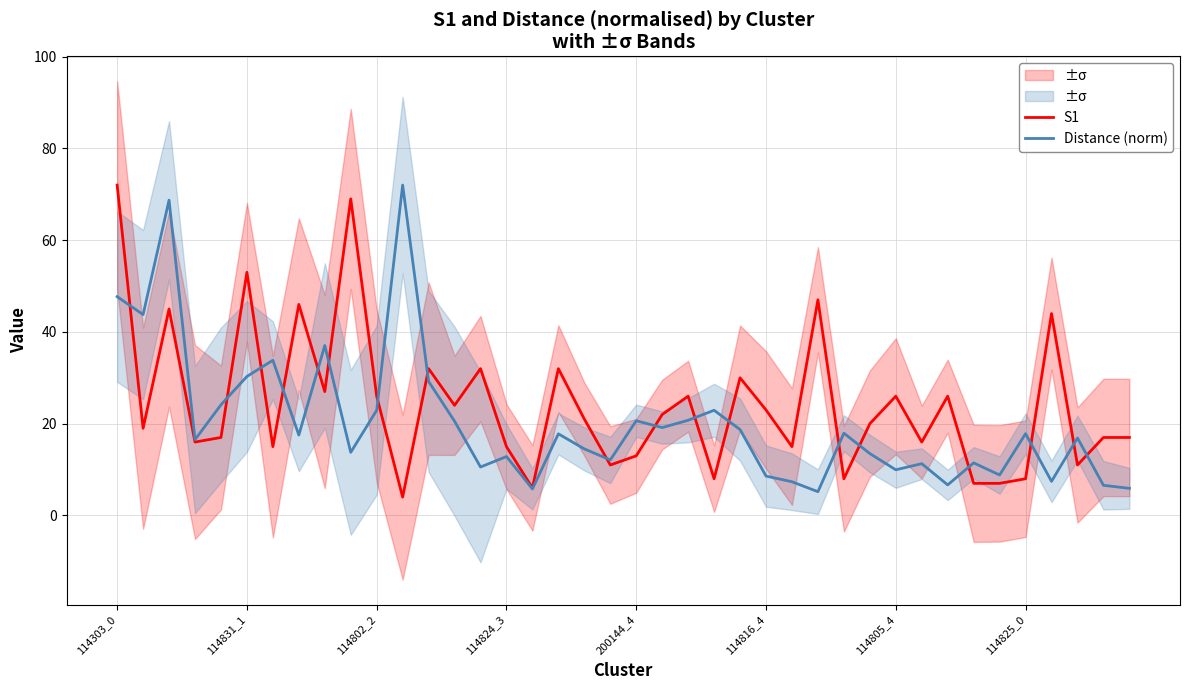

What are all the series names shown in the legend?

S1, Distance (norm)